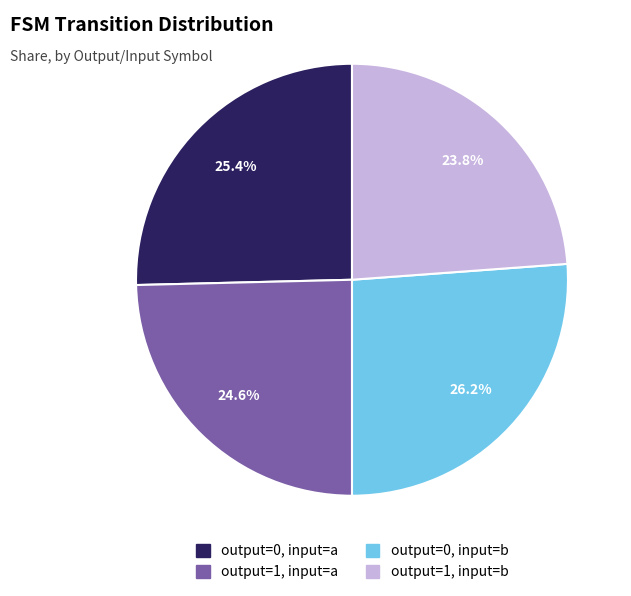

Combined, do output=1, input=a and output=1, input=b account for over 50%?

No